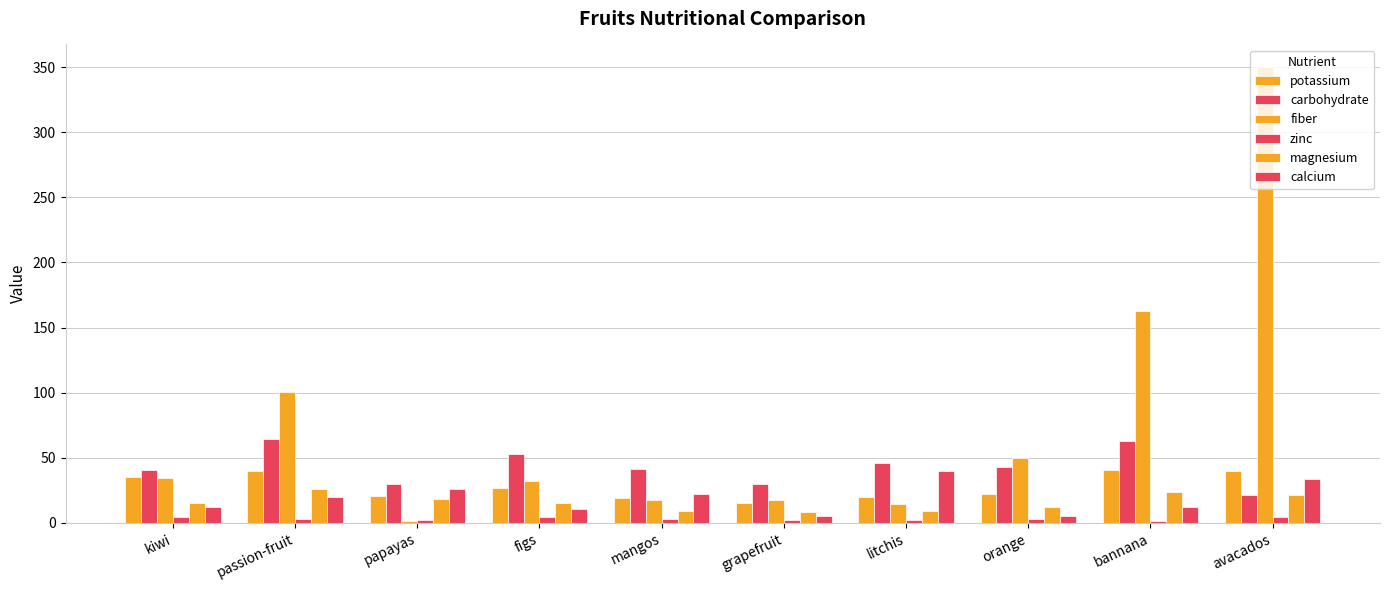

Count the number of categories in the chart.

10